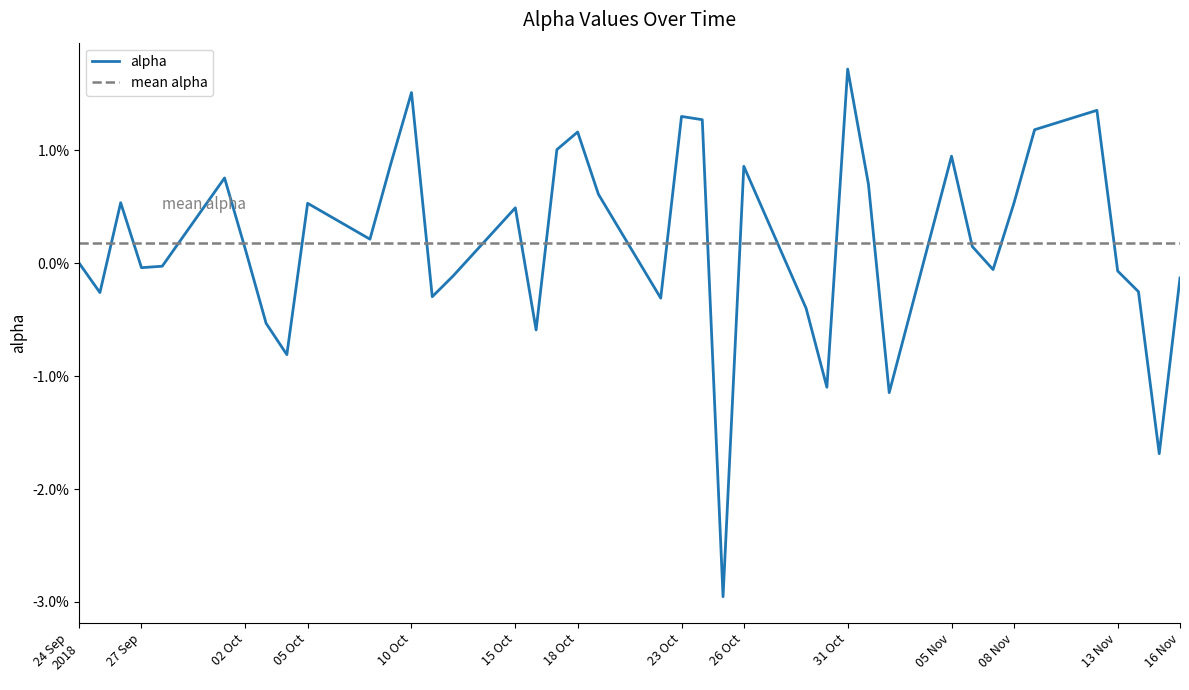

Which has a higher value, 2018-11-16 or 2018-11-02?

2018-11-16